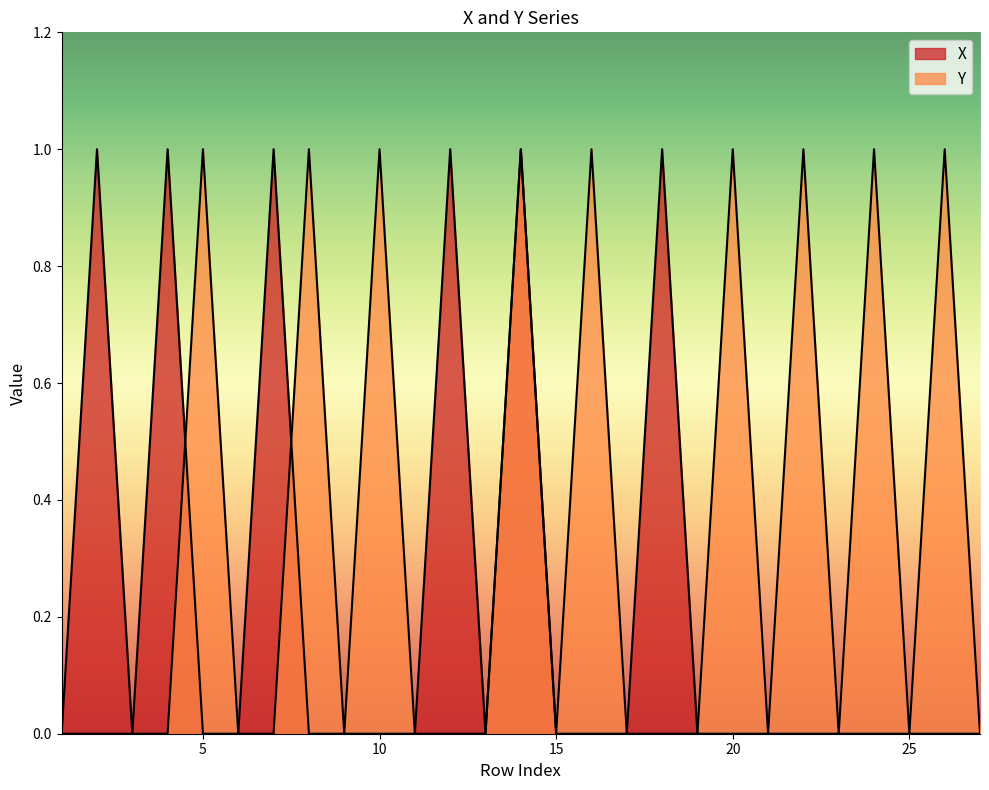

The Y series shows 0 at 27. True or false?

True